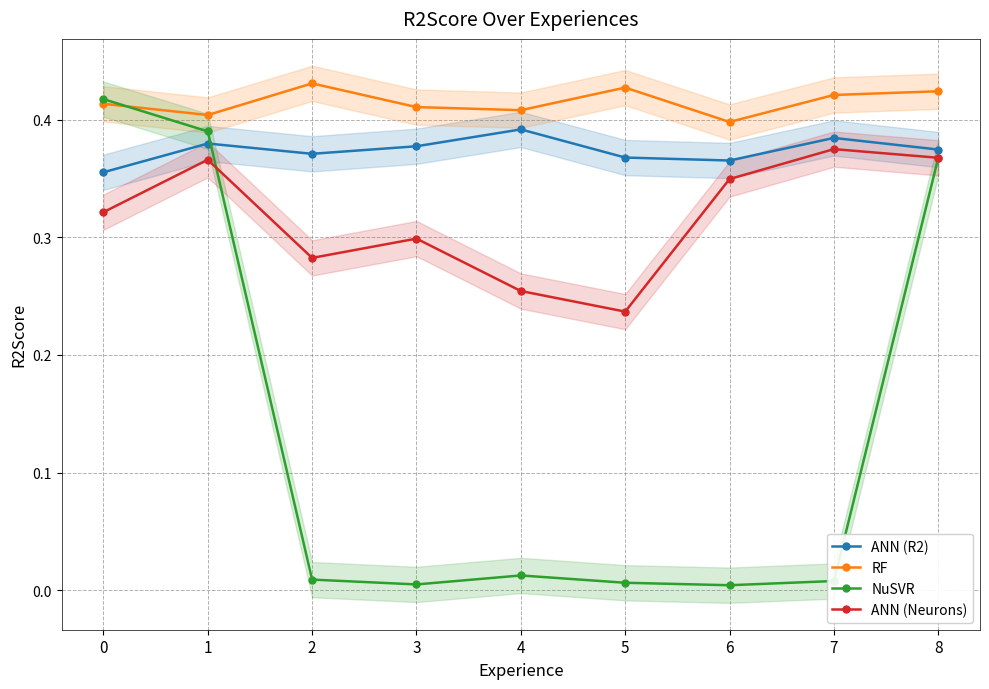

What value does the ANN (R2) series have at 7?

0.4